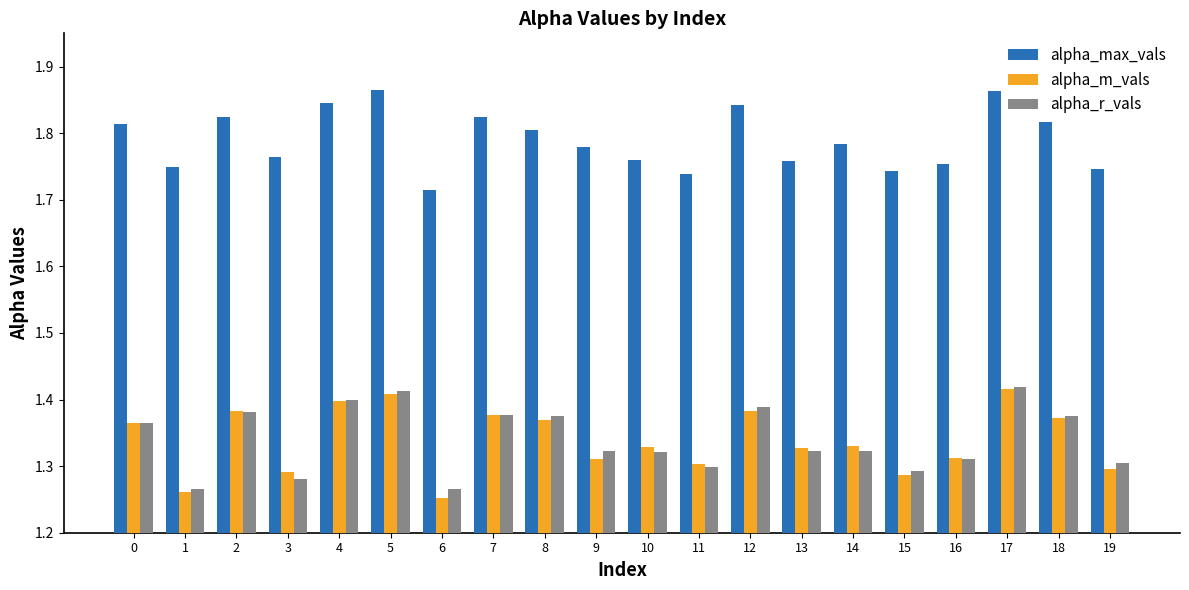

What is the spread (max minus min) of values at 3?

0.5